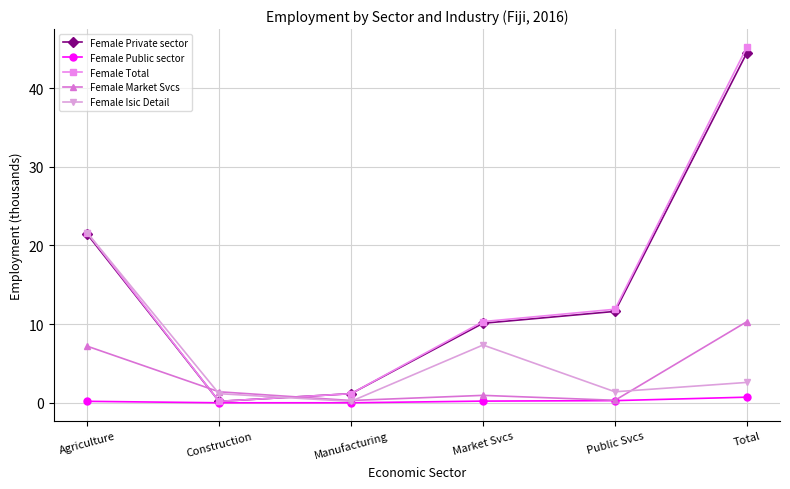

Is the value of Female Market Svcs at Construction greater than the value of Female Public sector at Agriculture?

Yes